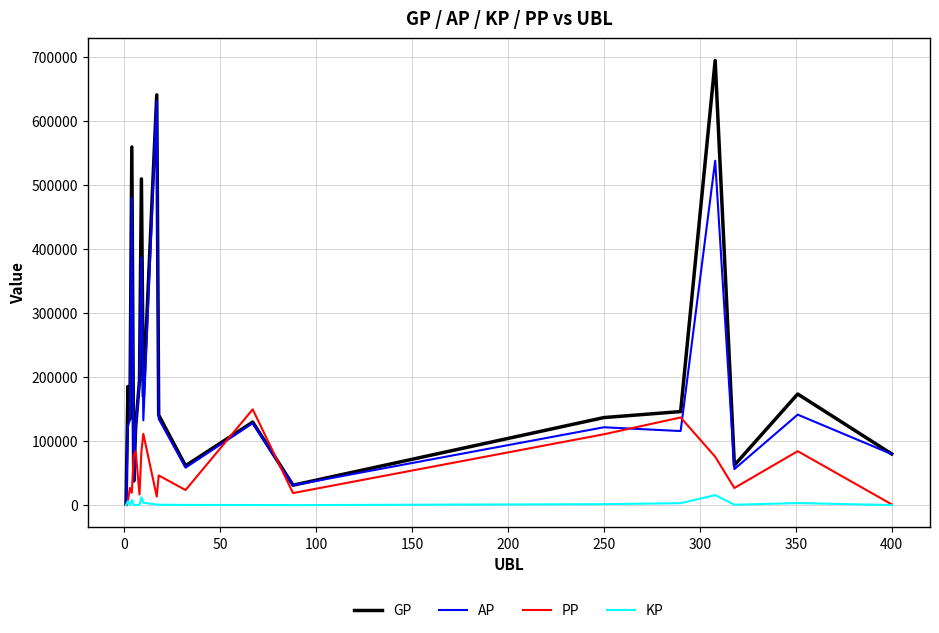

Which series ends up on top after the final intersection of AP and PP?

AP